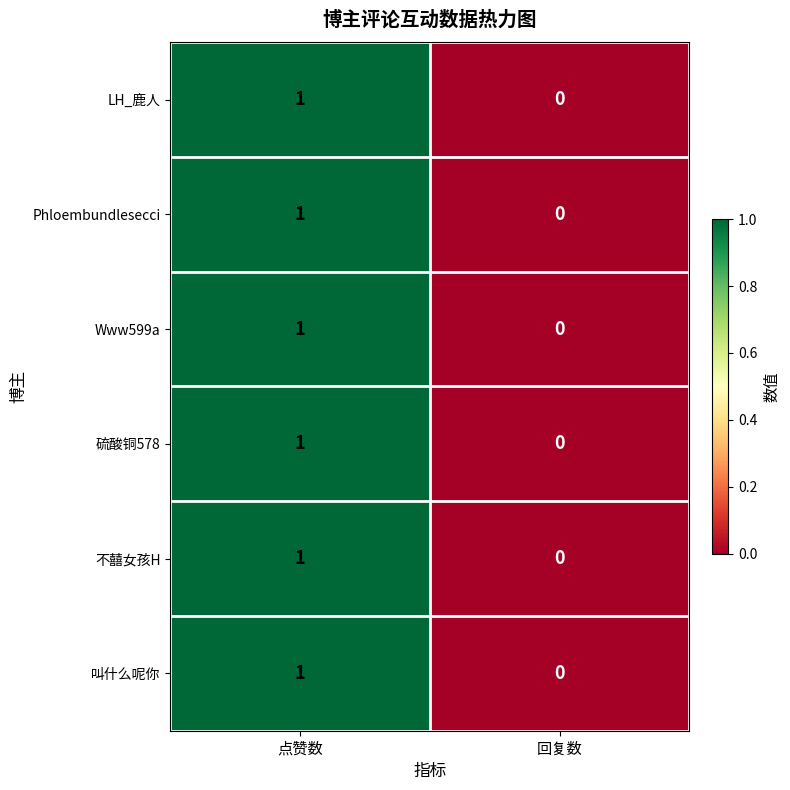

Reading left to right, what are all the values shown in this chart?

LH_鹿人: 1	0
Phloembundlesecci: 1	0
Www599a: 1	0
硫酸铜578: 1	0
不囍女孩H: 1	0
叫什么呢你: 1	0